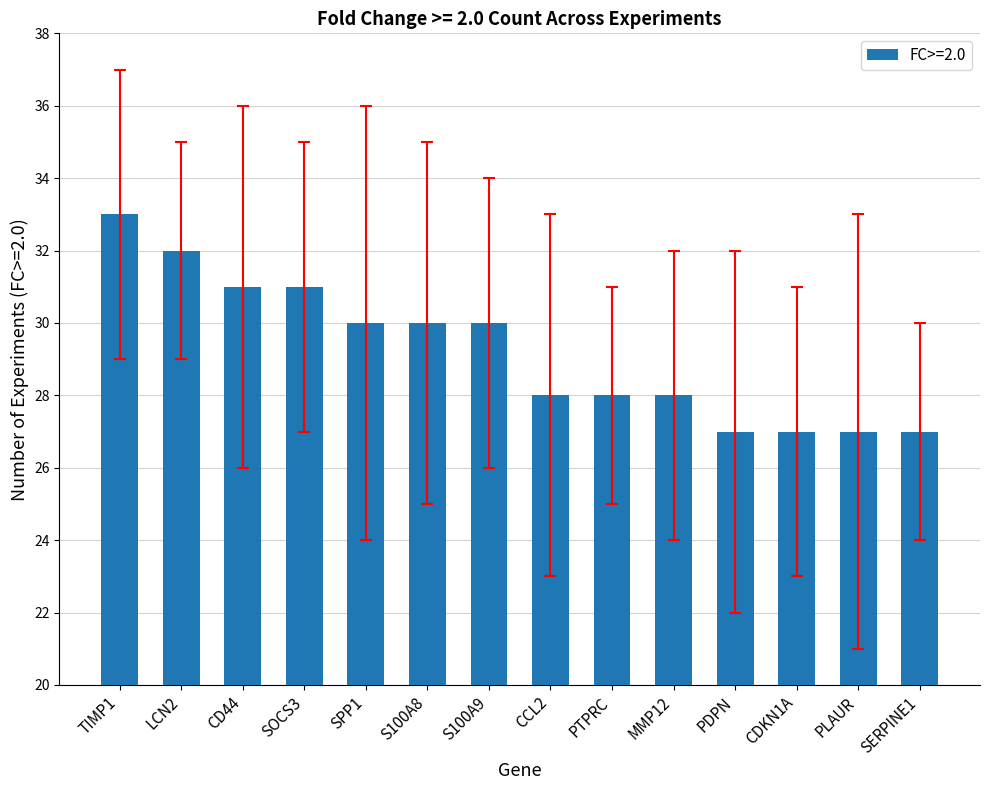

Count the values in the range 27 to 31.

12